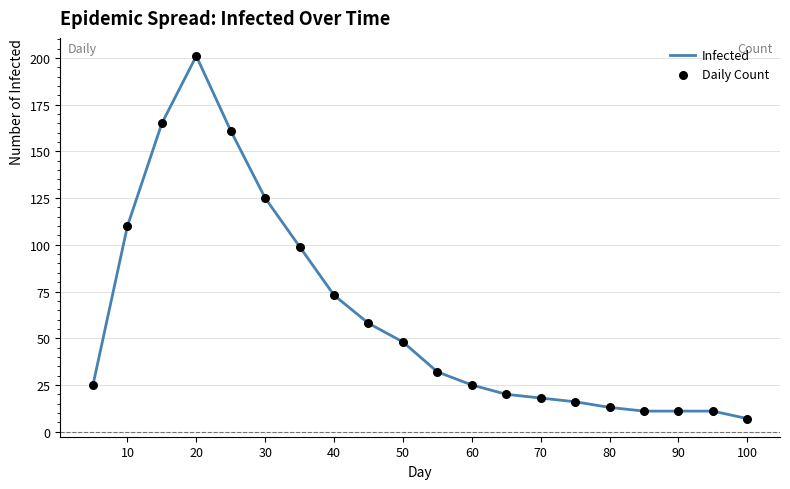

What is the greatest value displayed?

201